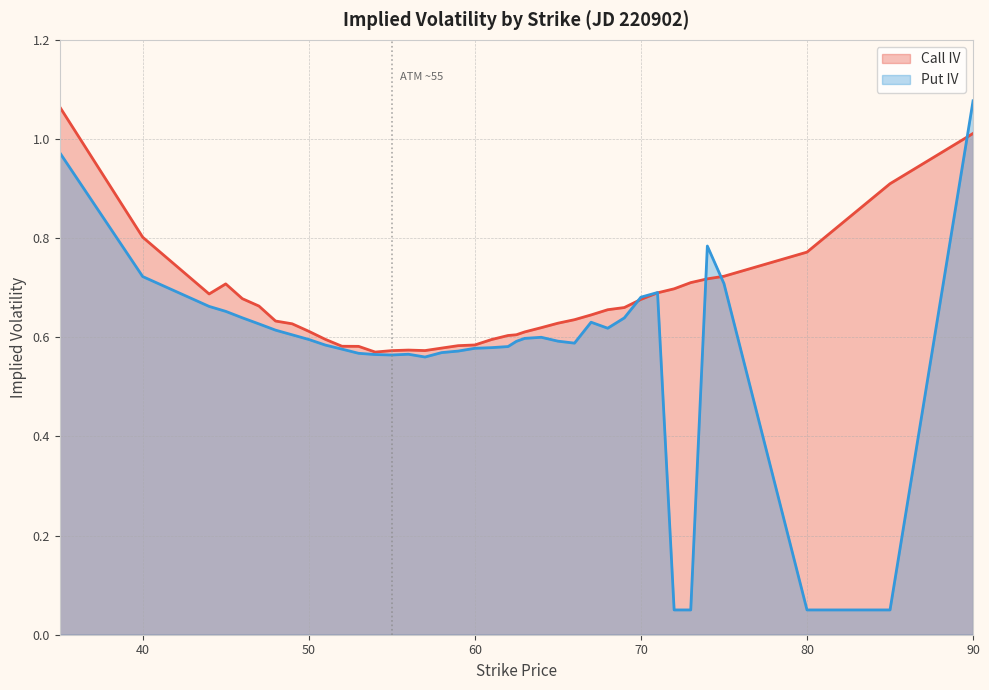

Where is the first local minimum for Put IV?

55